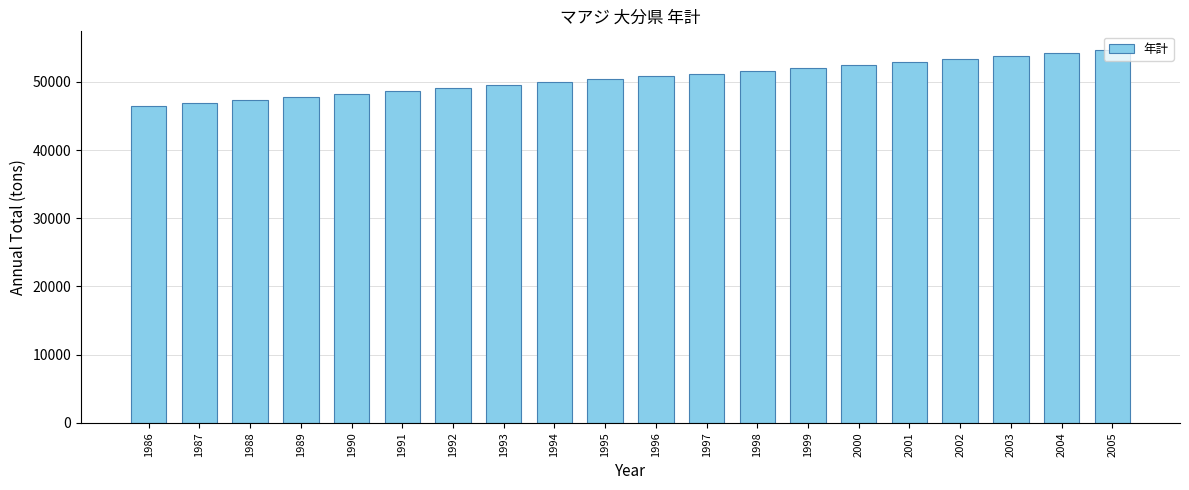

What is the change in value from 1986 to 1992?

+2592